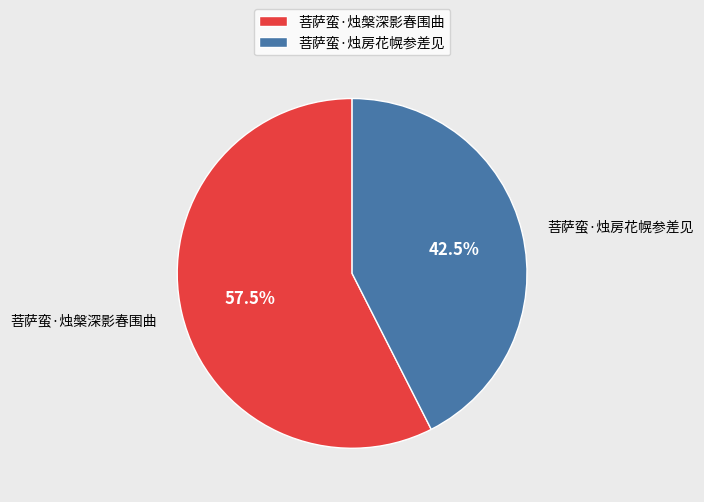

Combined, what portion of the pie is 菩萨蛮·烛房花幌参差见 and 菩萨蛮·烛槃深影春围曲?

100.0%